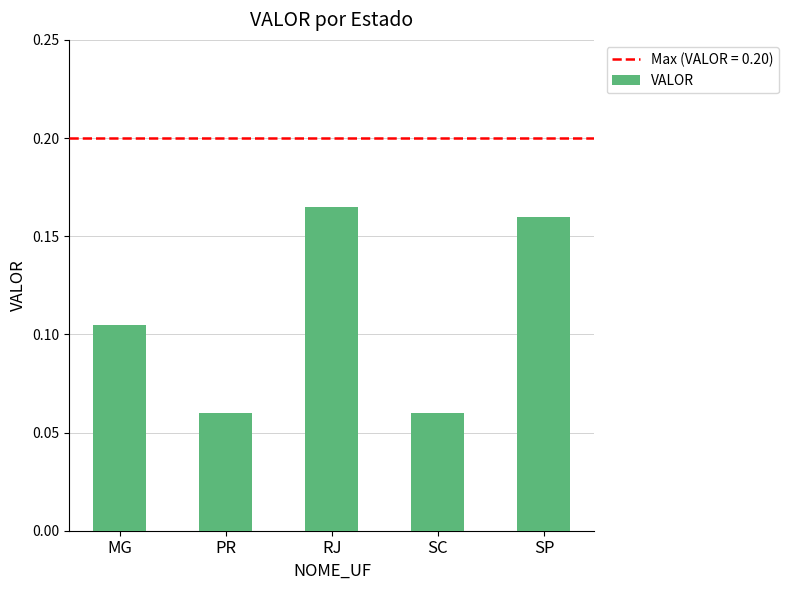

What is the label of the 2nd bar from the right?

SC